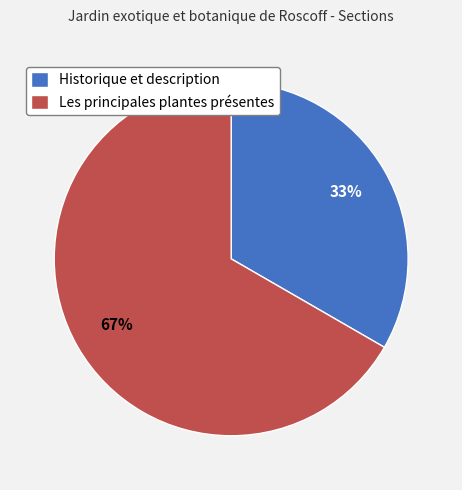

What percentage is the Historique et description slice, to the nearest percent?

33%